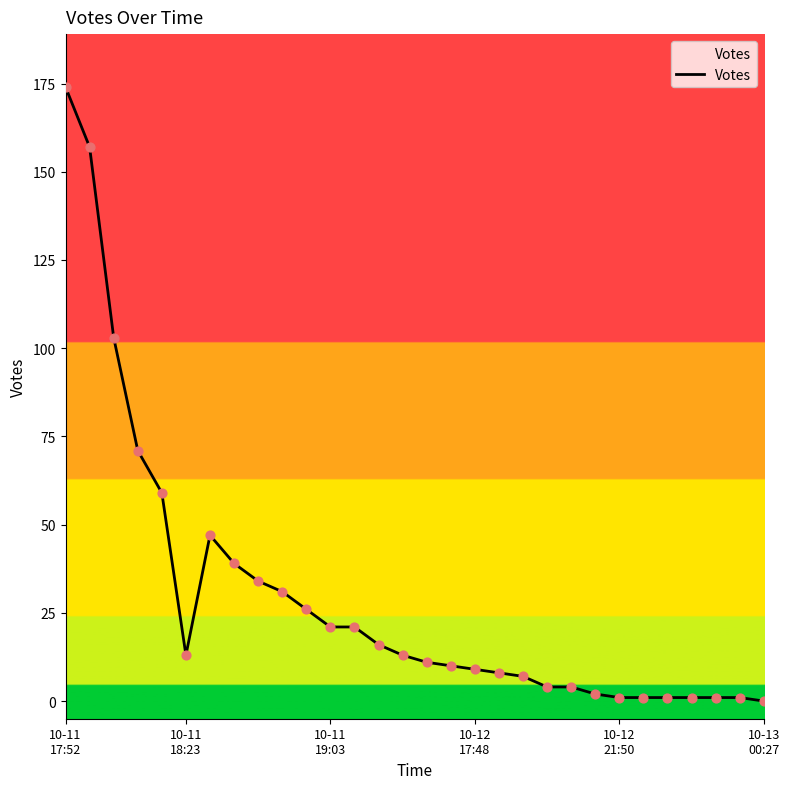

What is the difference between the maximum and minimum values?

174